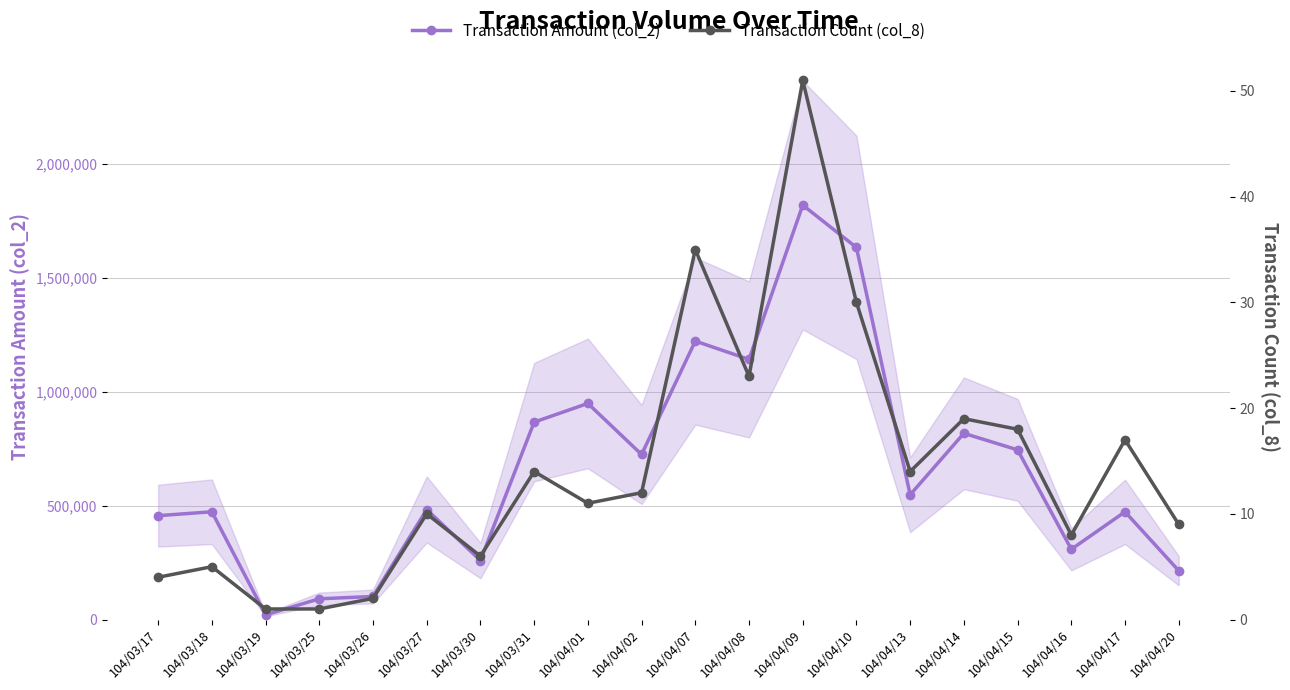

Where does the Transaction Count (col_8) series first go above 12?

104/03/31